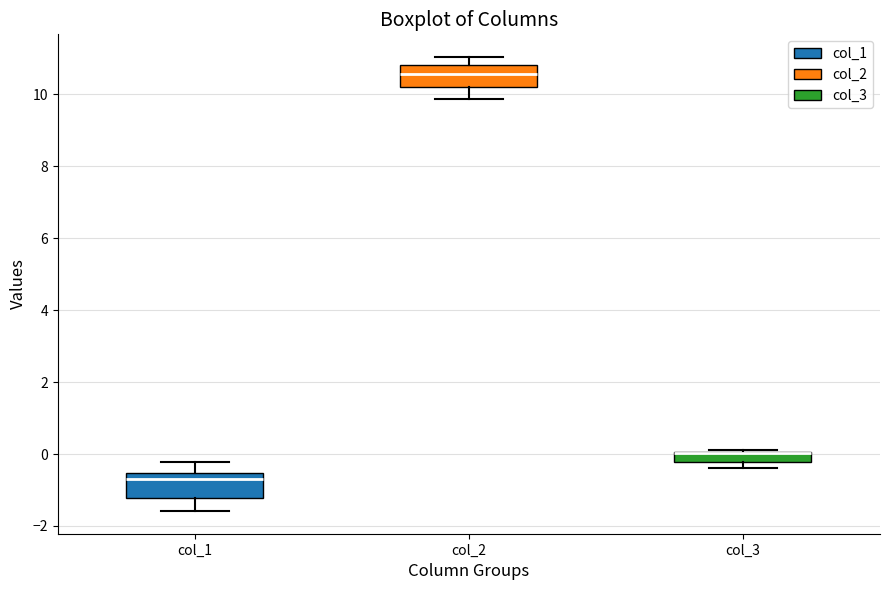

Where is the lower edge of the box for col_3 on the y-axis? The values are not printed on the chart, so give them approximately, as read against the axis.

-0.2